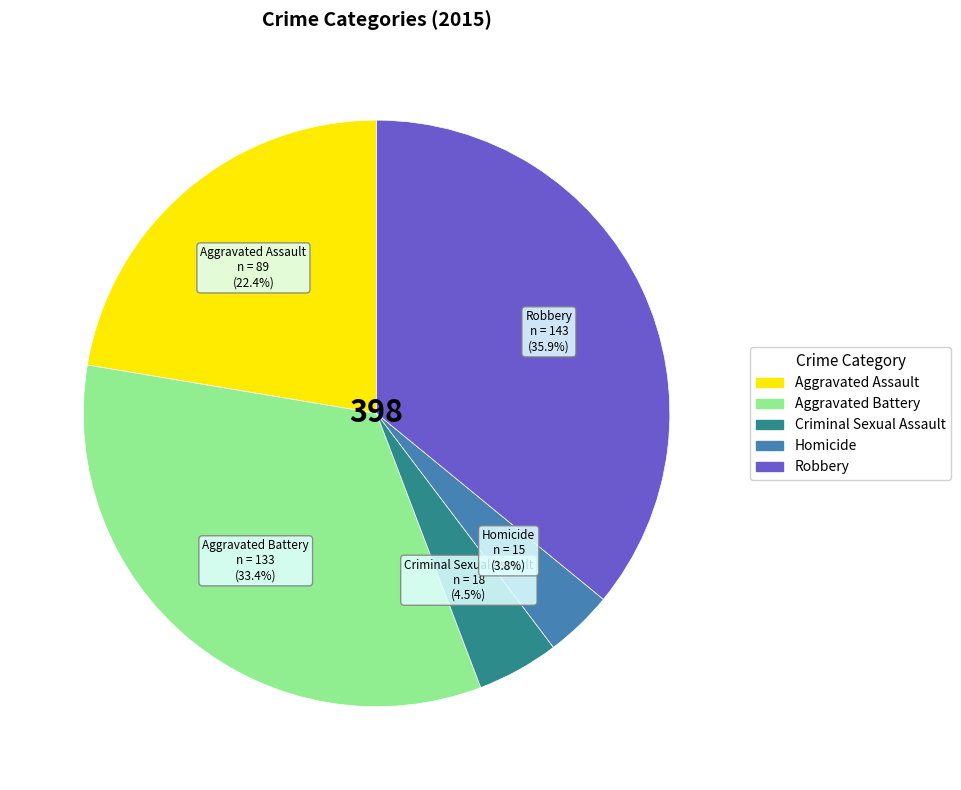

Count the number of slices in the pie.

5